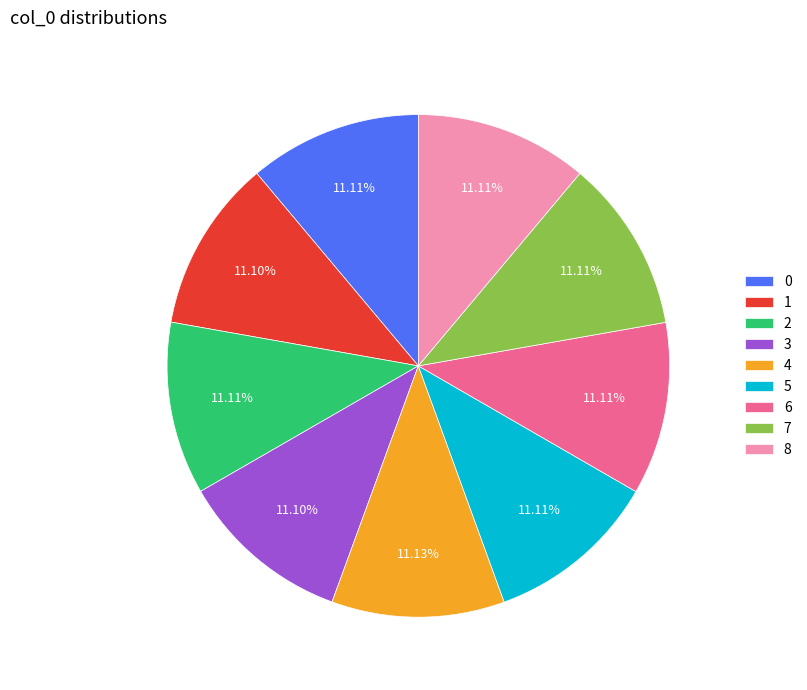

What portion of the pie excludes 1?

88.9%